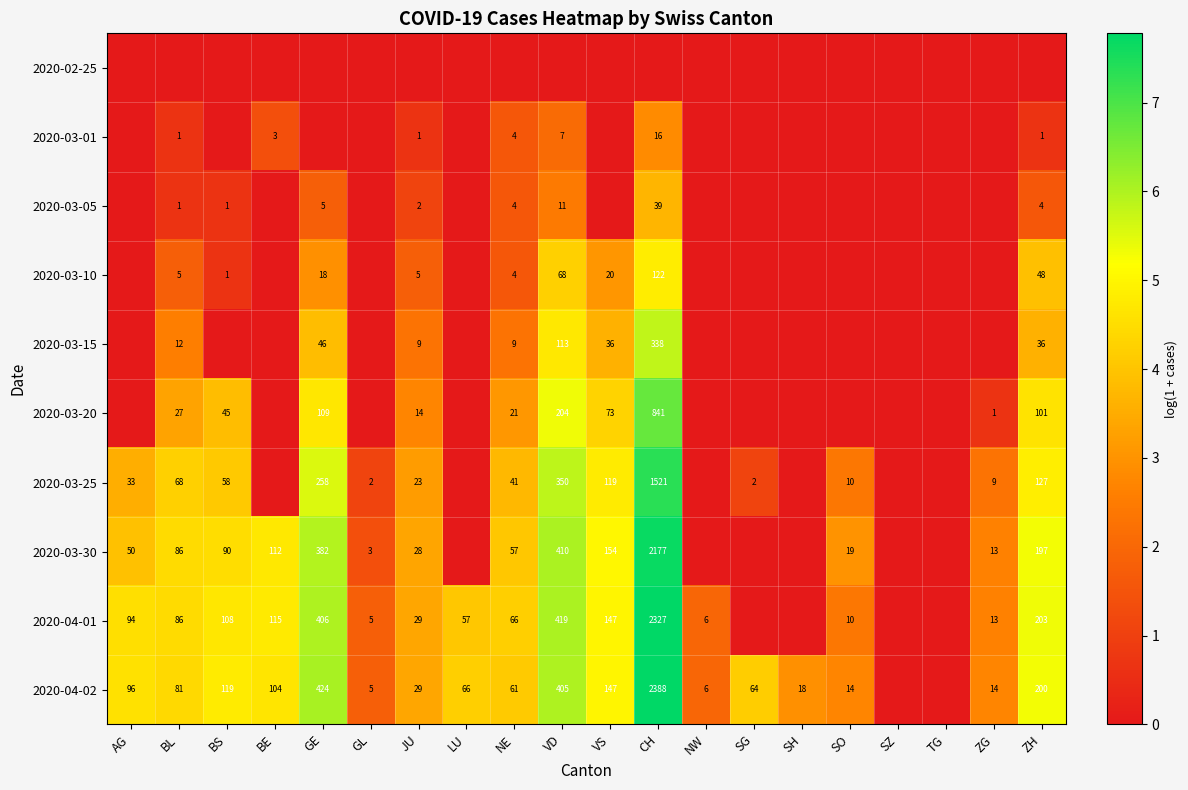

True or false: 2020-04-01 has a value of 13 at ZG.

True